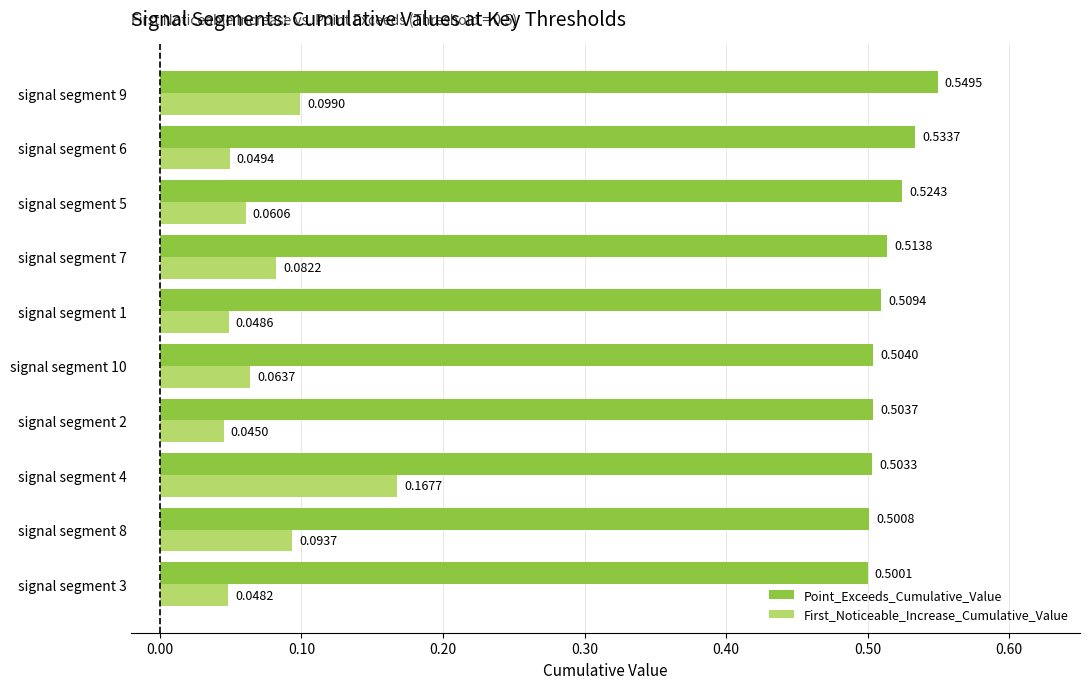

Where is Point_Exceeds_Cumulative_Value nearest to the value 0?

signal segment 3